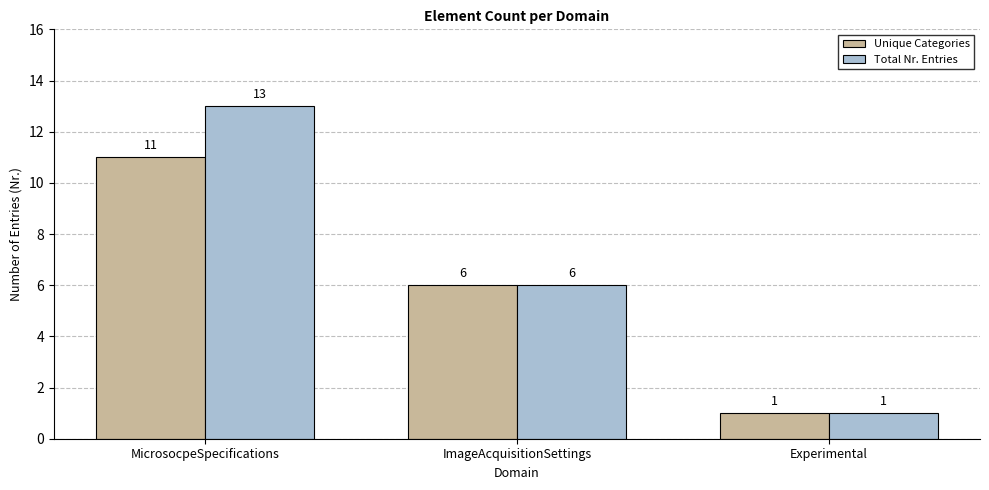

What is the maximum value for Unique Categories?

11